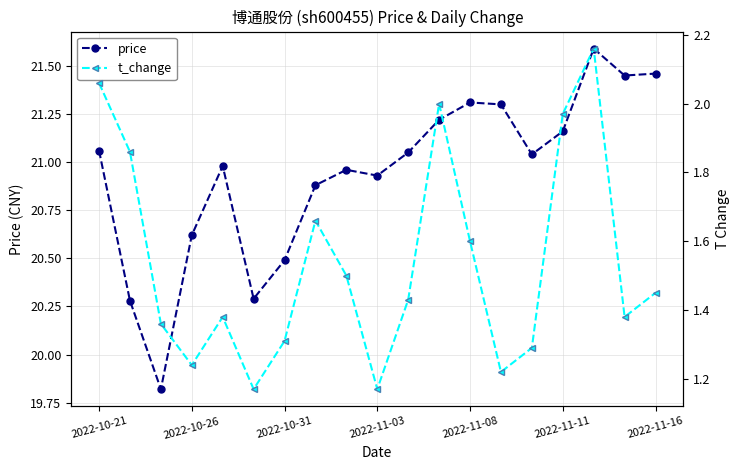

What is the average value of the price series?

20.9